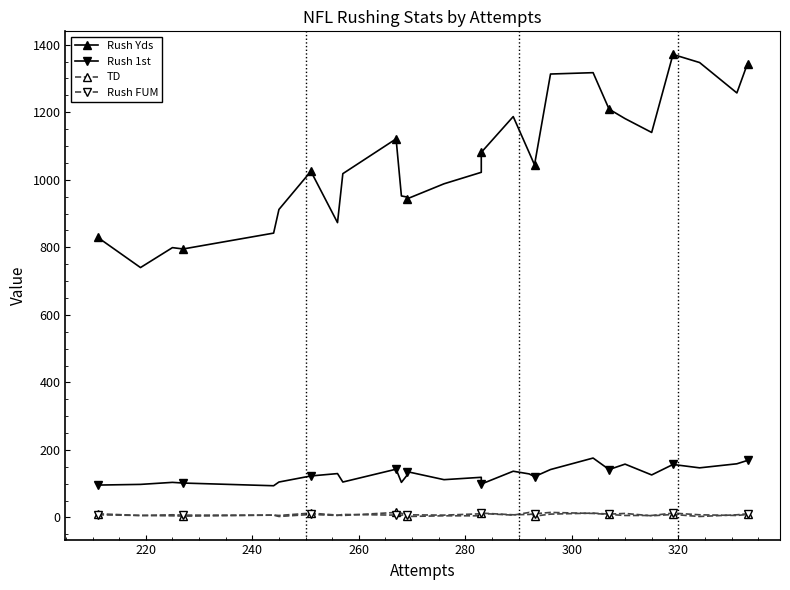

What is the spread (max minus min) of values at 240?

794